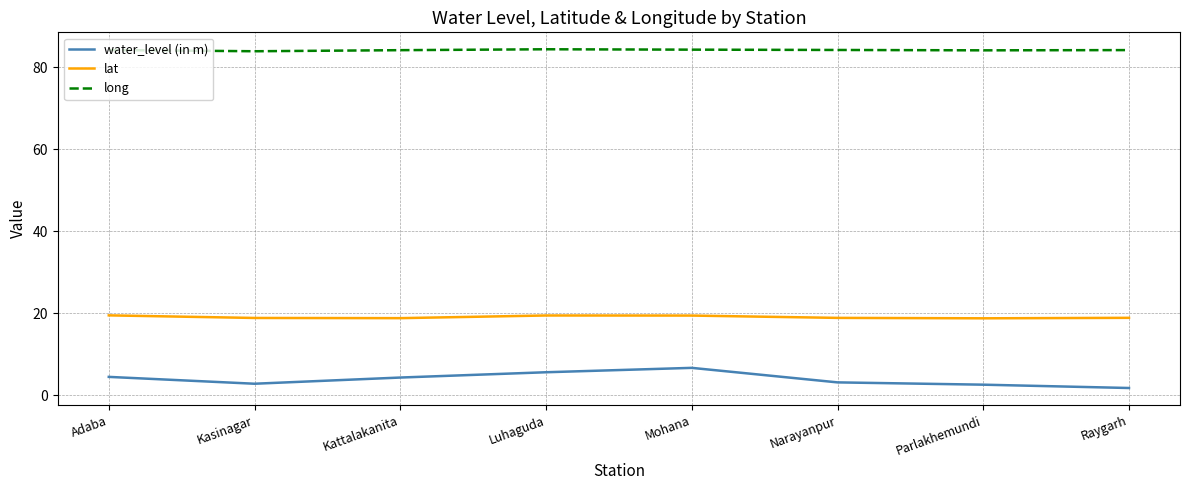

List the series in order of their peak value, highest first.

long, lat, water_level (in m)